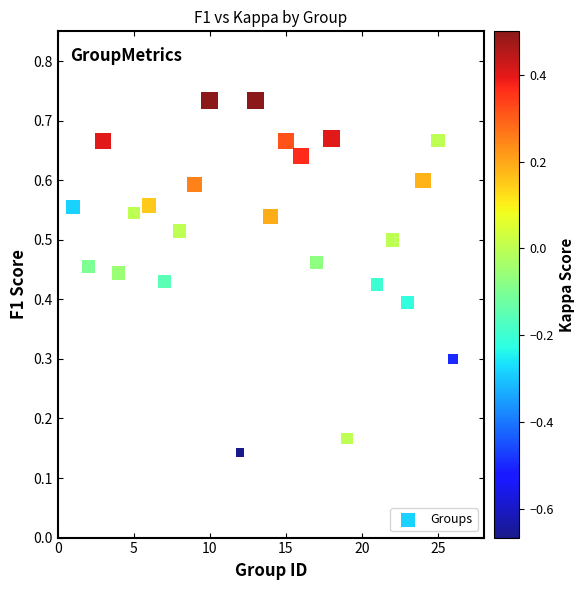

What is the range of X values (max minus min)?

25.0